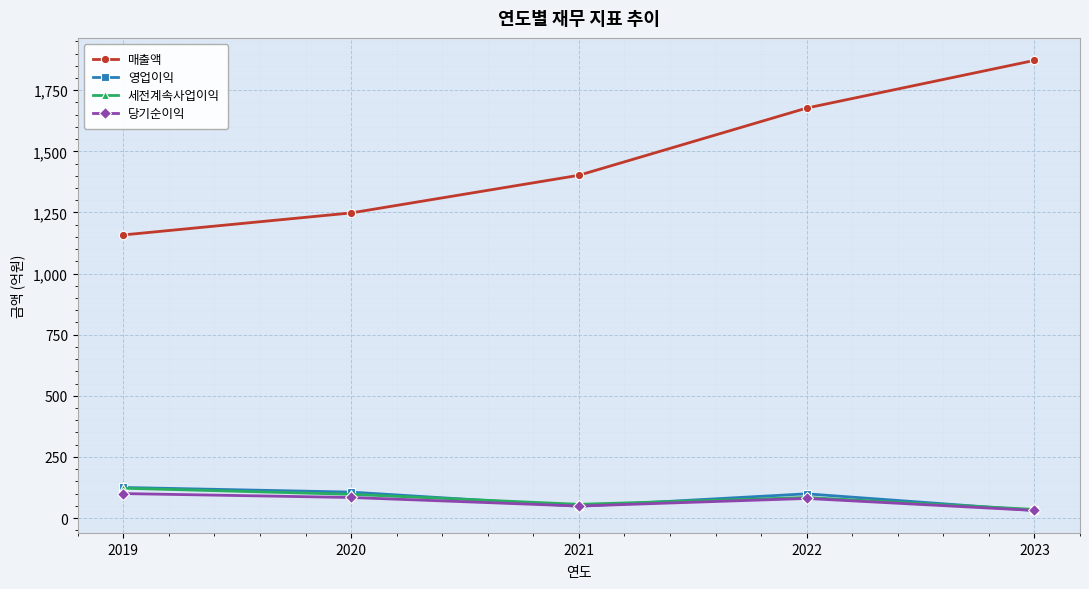

Is it true that 매출액 equals 682 at 2022?

False